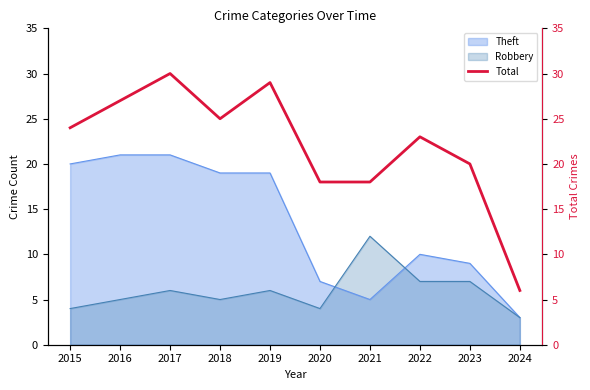

True or false: the data shows 10 at 2024.

False